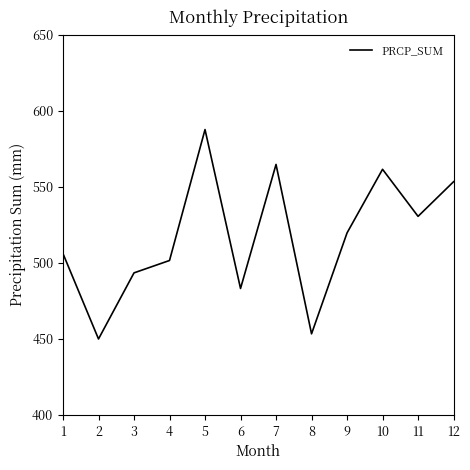

Read the value at 9.

519.7